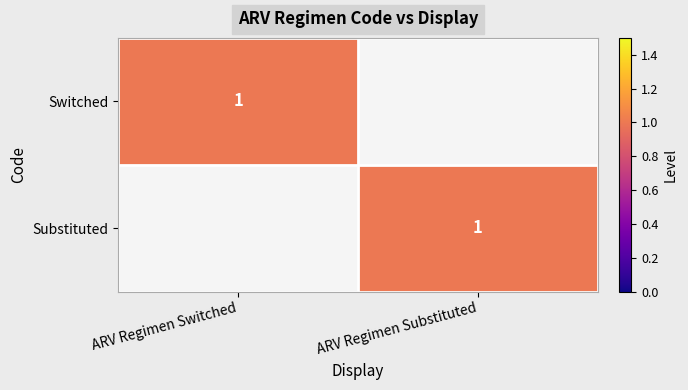

Is it true that Switched equals 0 at ARV Regimen Switched?

False